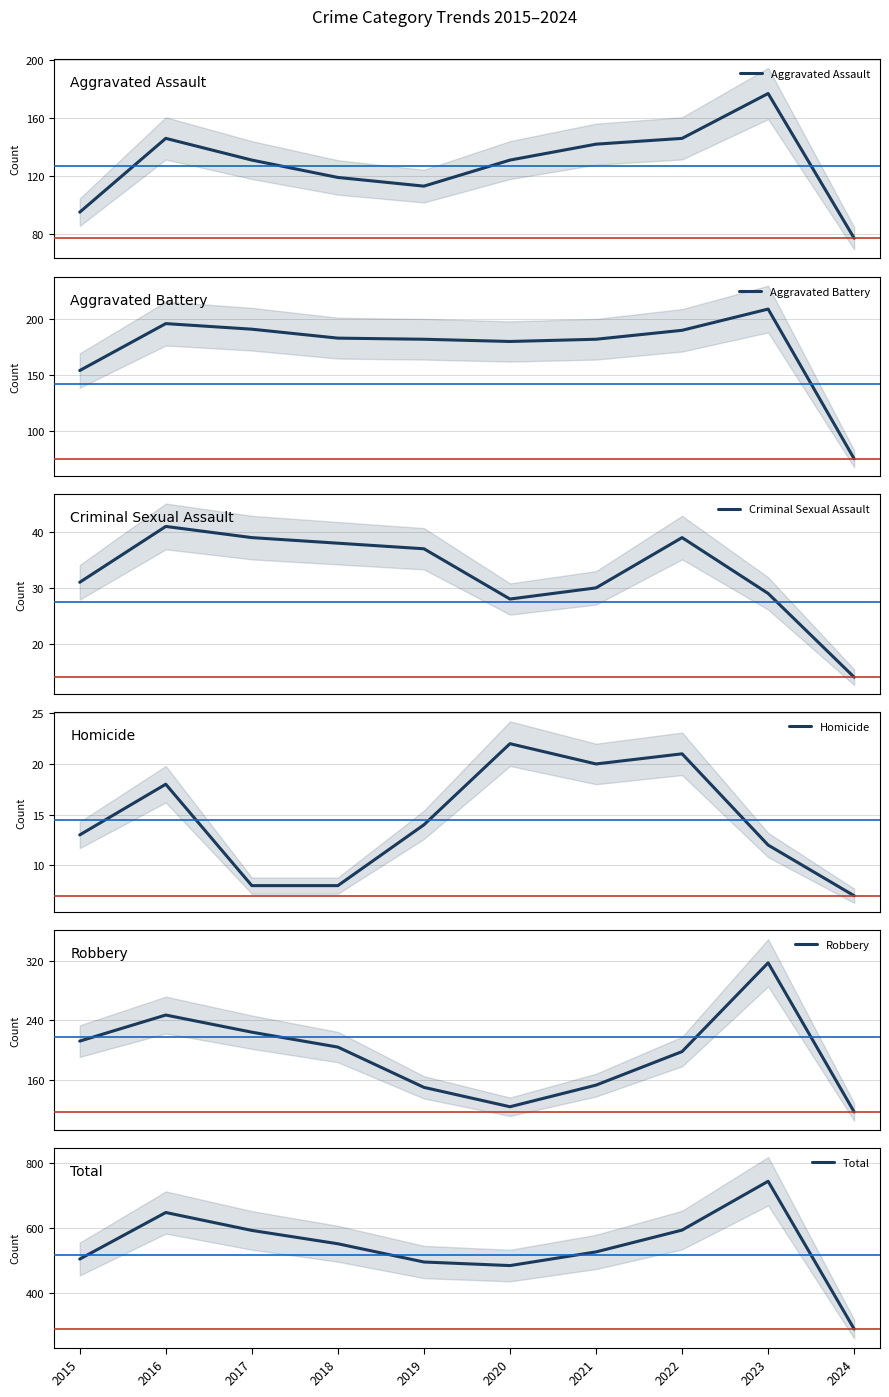

True or false: Homicide has a value of 8 at 2018.

True